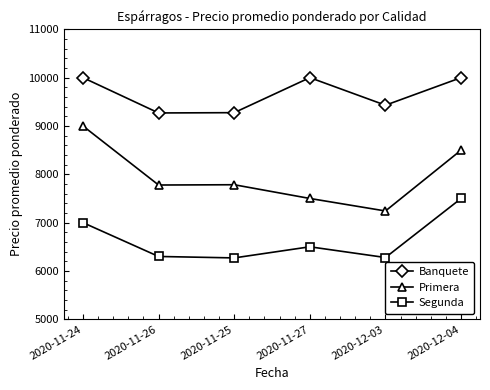

What is the value of the Banquete point at the 1st from the left?

10000